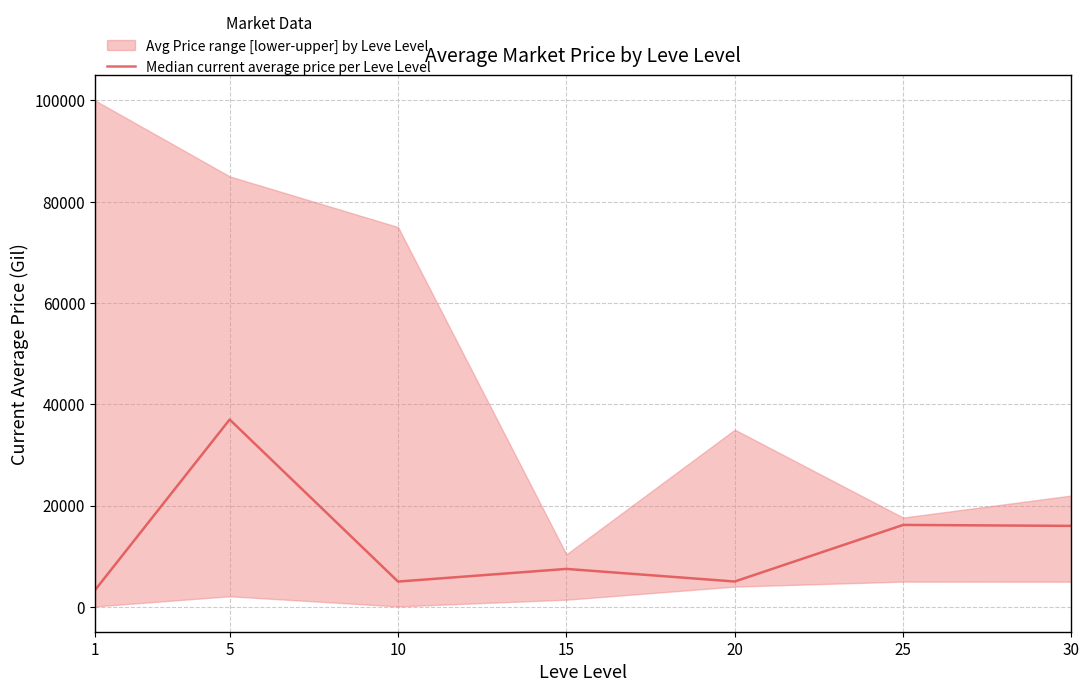

At which label is the value closest to 20153?

25